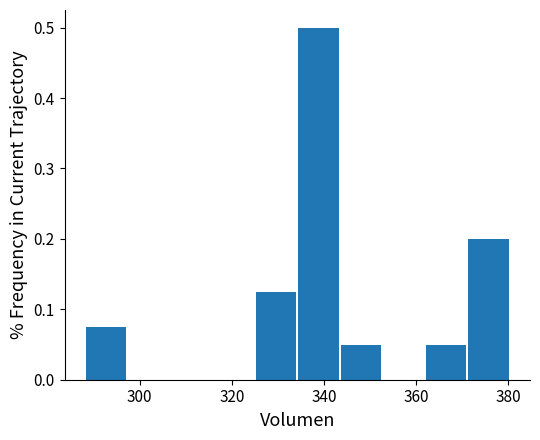

How tall is the bar that spans 344 to 352 on the x-axis? Neither the bar edges nor the heights are printed on the chart, so give them approximately, as read against the axes.

0.05